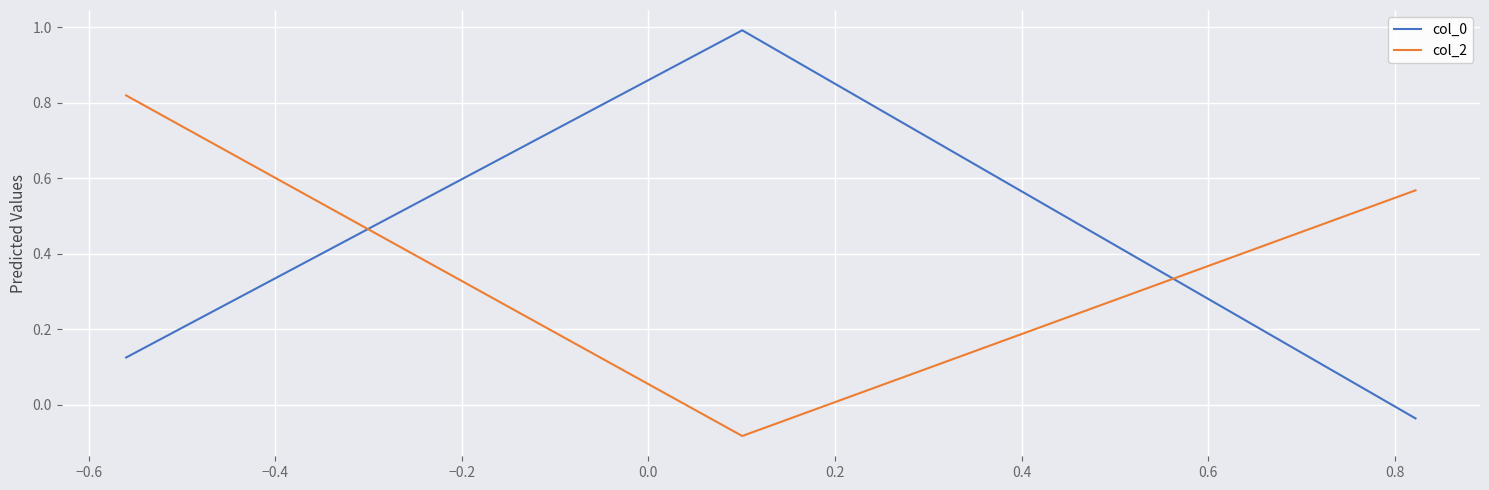

At how many categories does at least one series exceed 0?

3